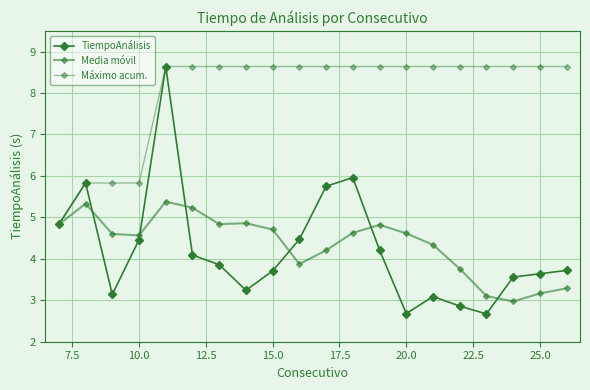

Is this an area chart (filled region under the line)?

No